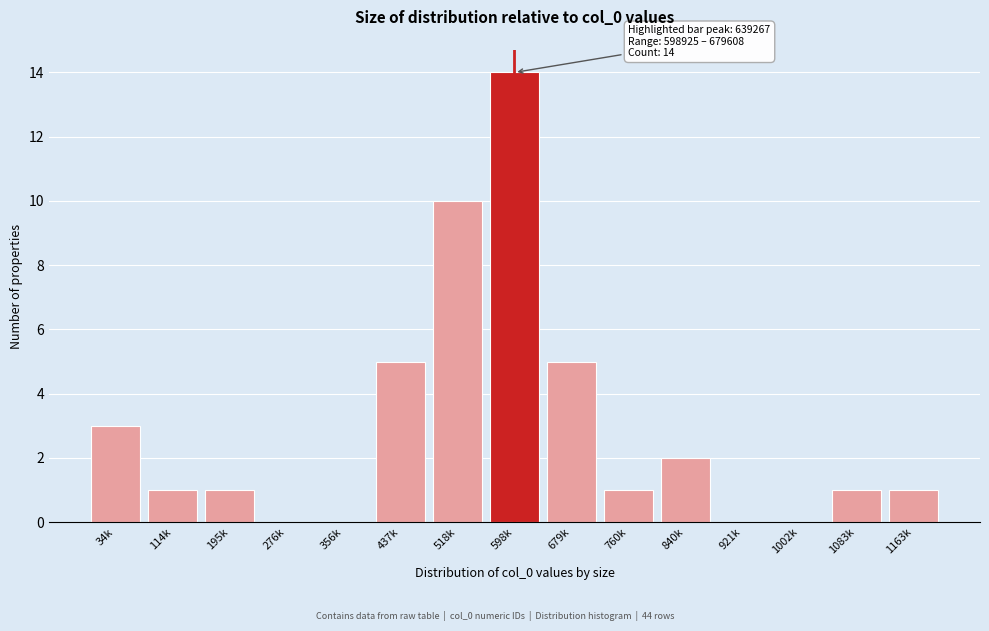

Reading right to left, list all the values displayed in this chart.

1163k=1	1083k=1	1002k=0	921k=0	840k=2	760k=1	679k=5	598k=14	518k=10	437k=5	356k=0	276k=0	195k=1	114k=1	34k=3